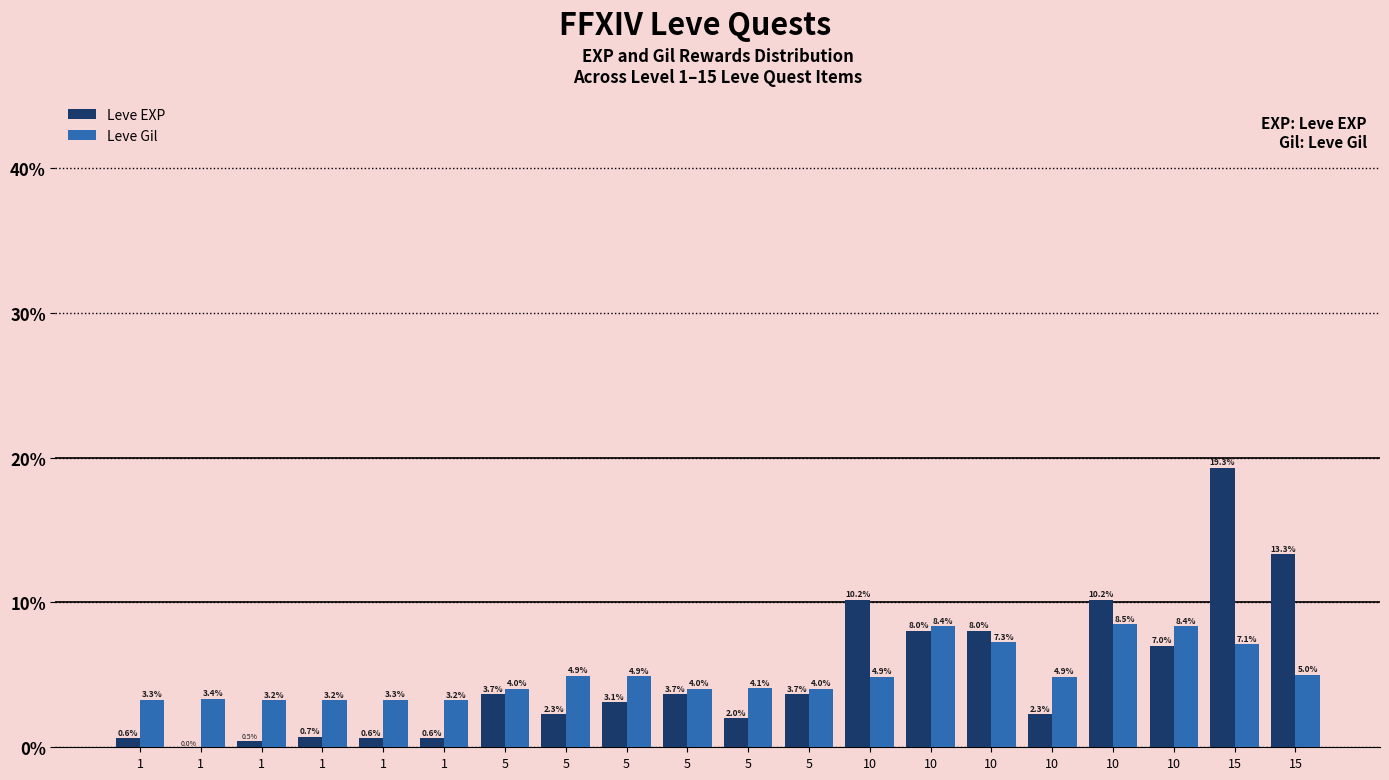

True or false: Leve Gil has a value of 3.3 at 1.

True